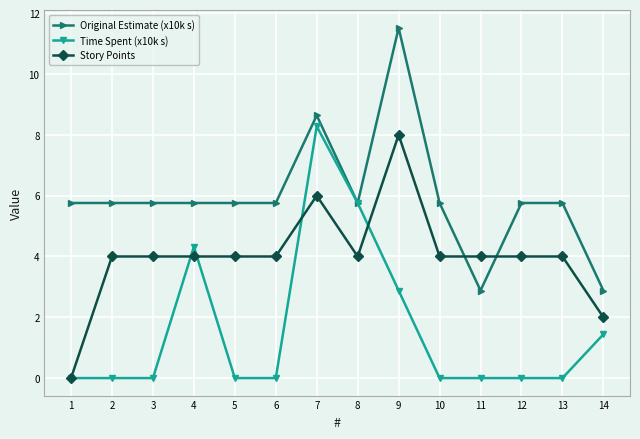

What are all the series names shown in the legend?

Original Estimate (x10k s), Time Spent (x10k s), Story Points